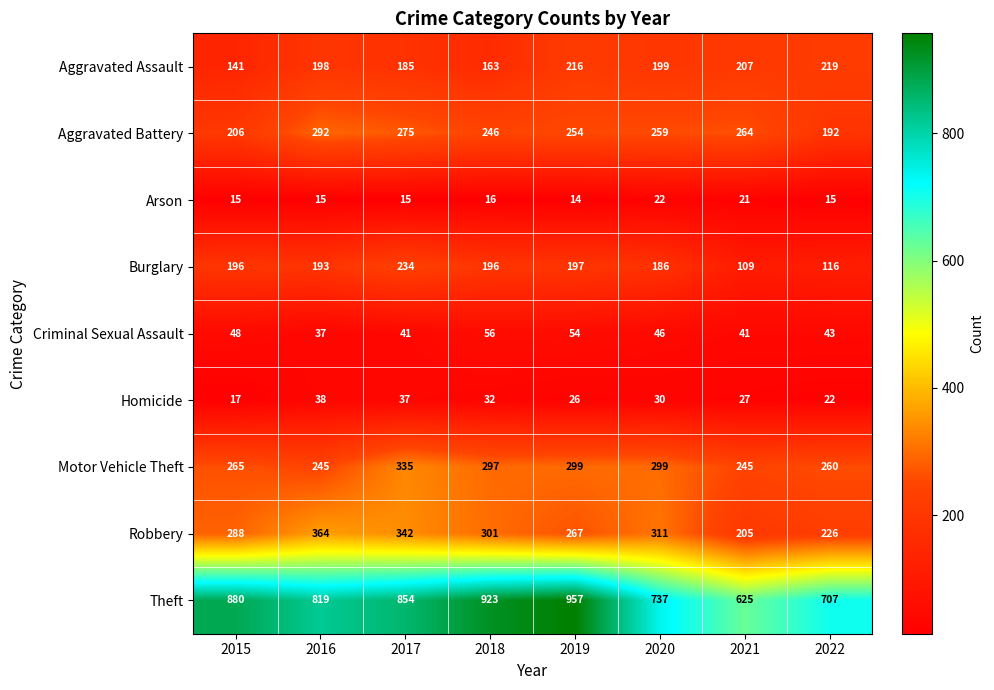

At which category is the sum across all series the highest?

2017